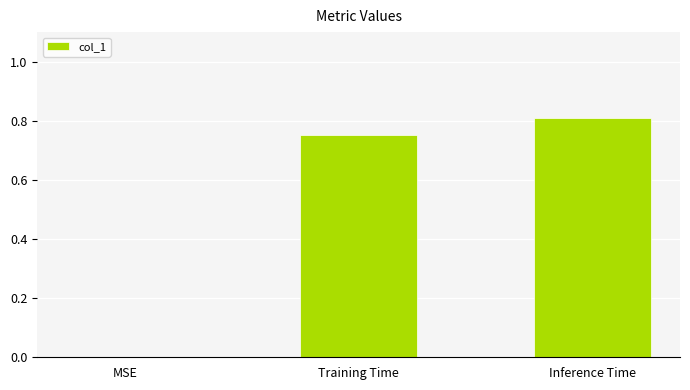

What is the change in value from MSE to Training Time?

+0.8